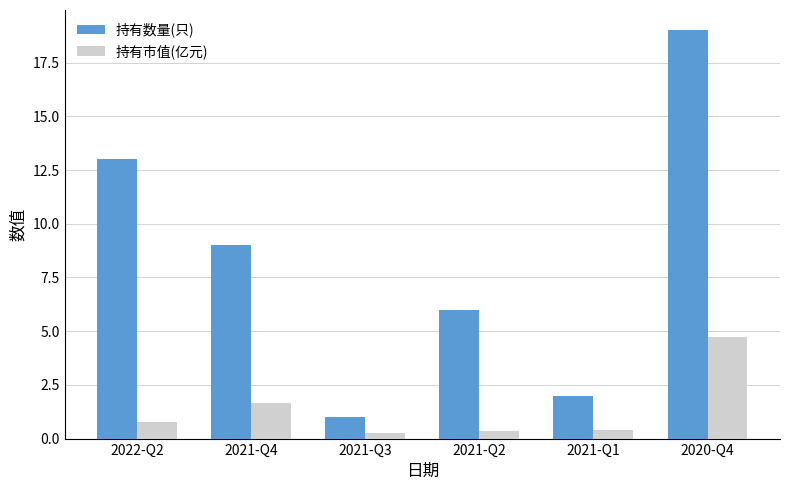

At which category is the sum across all series the highest?

2020-Q4